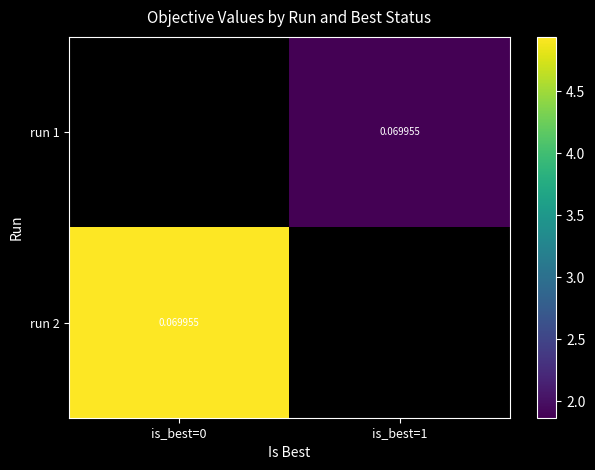

Which label corresponds to the smallest value in the chart?

is_best=1